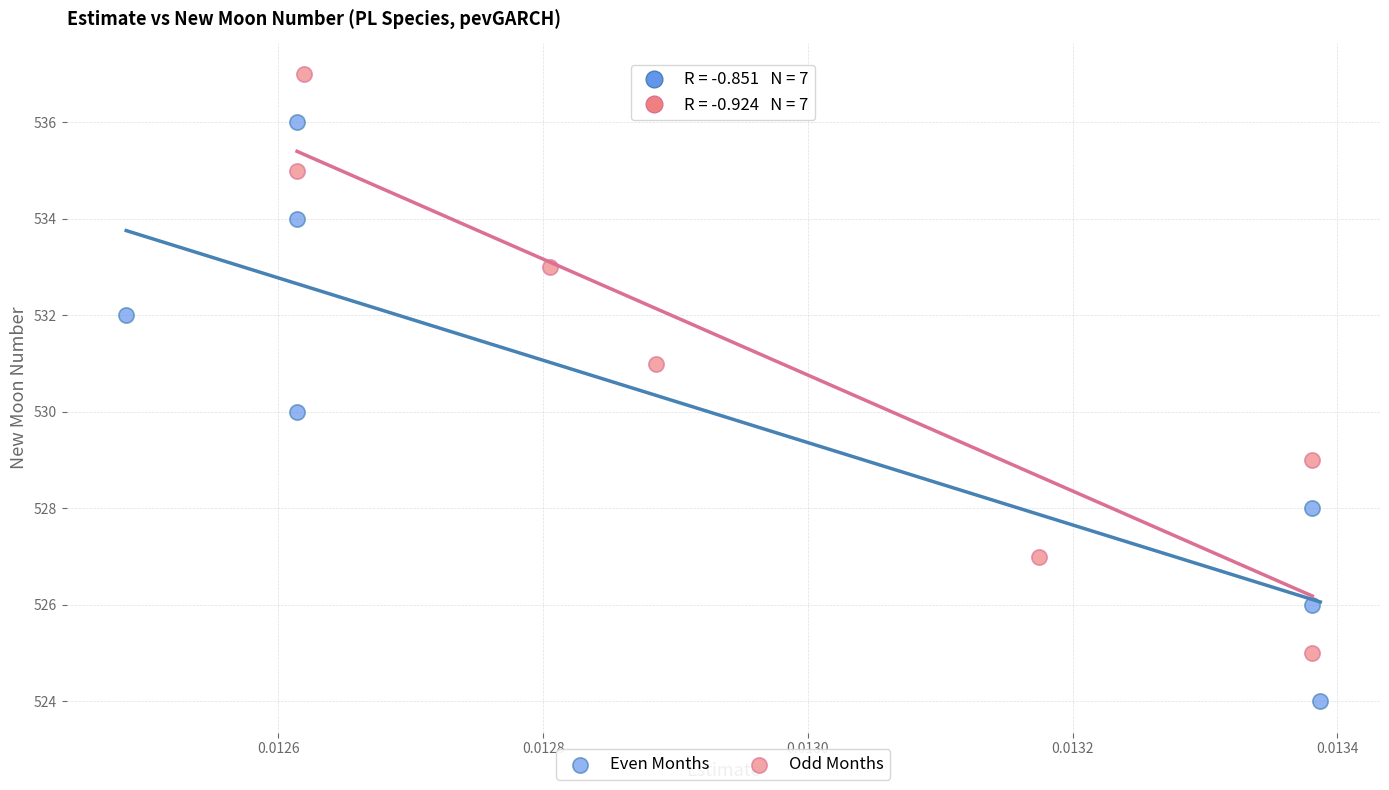

Which series contains the lowest Y value?

Even Months